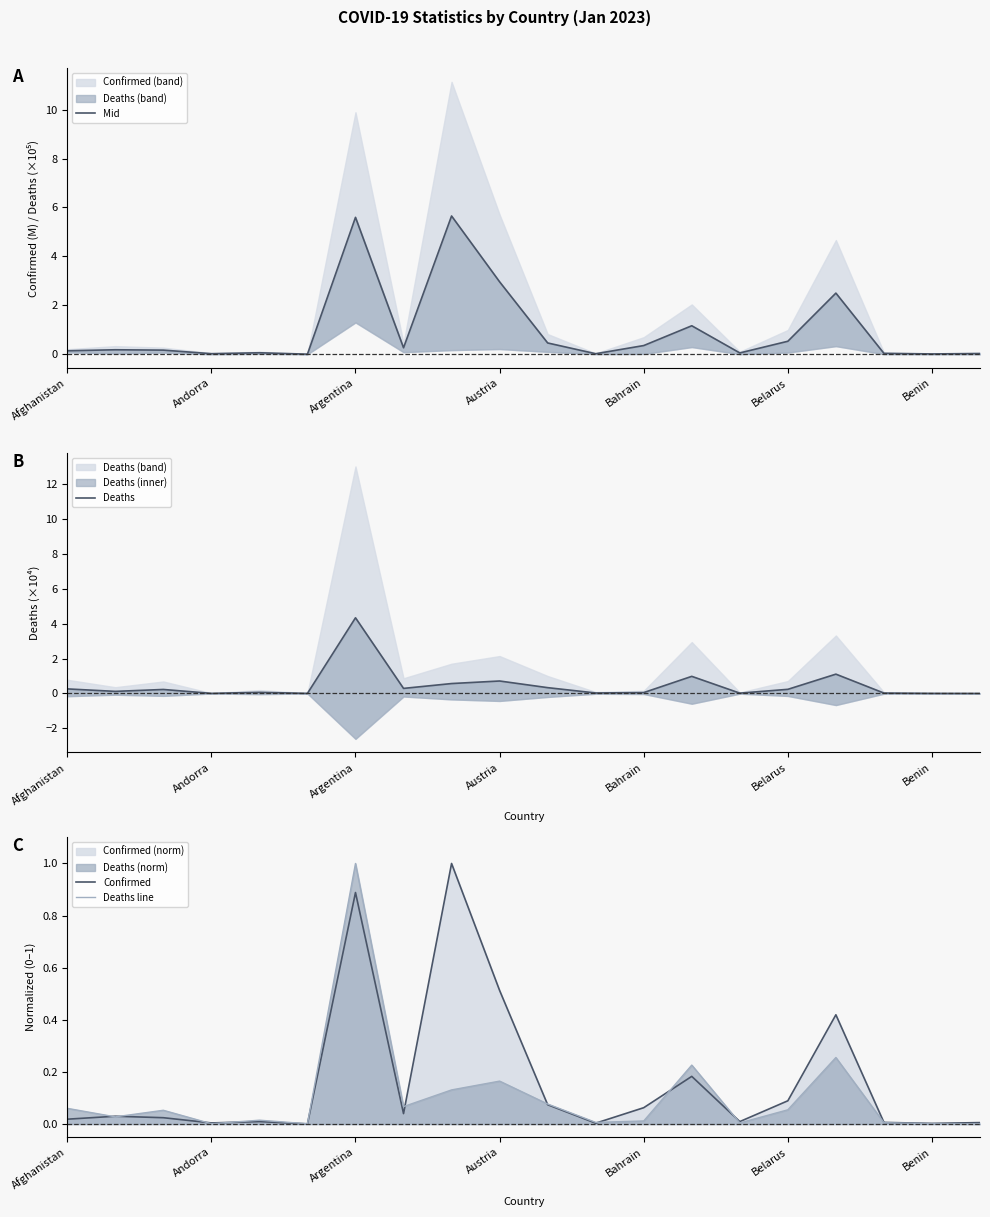

True or false: Confirmed has a value of 0.0 at Benin.

True